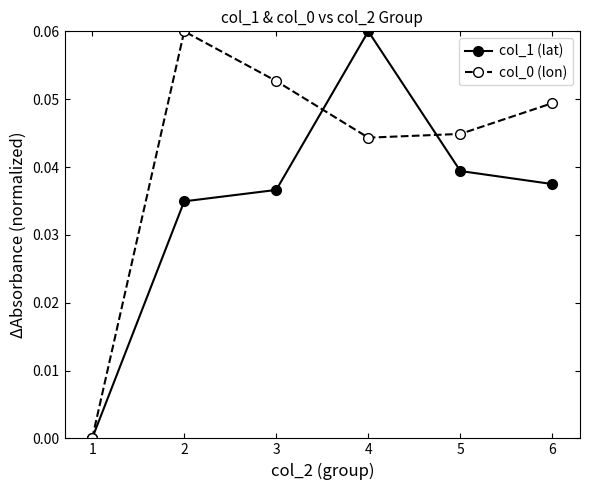

How many interior local peaks does the col_0 (lon) series have?

1